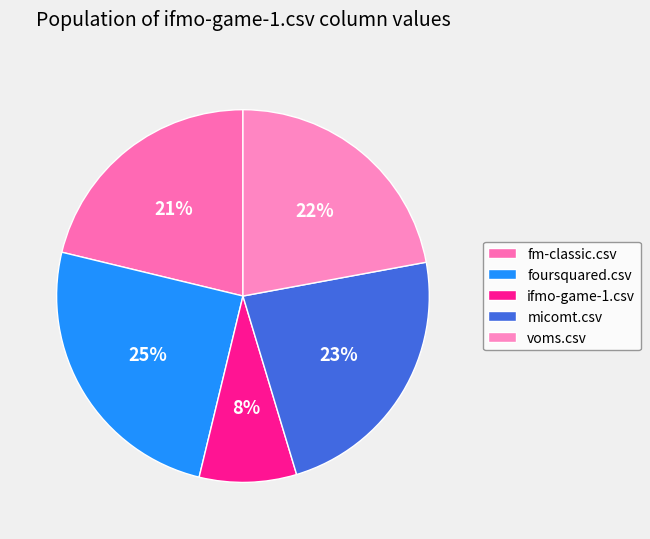

Which slice is the largest?

foursquared.csv